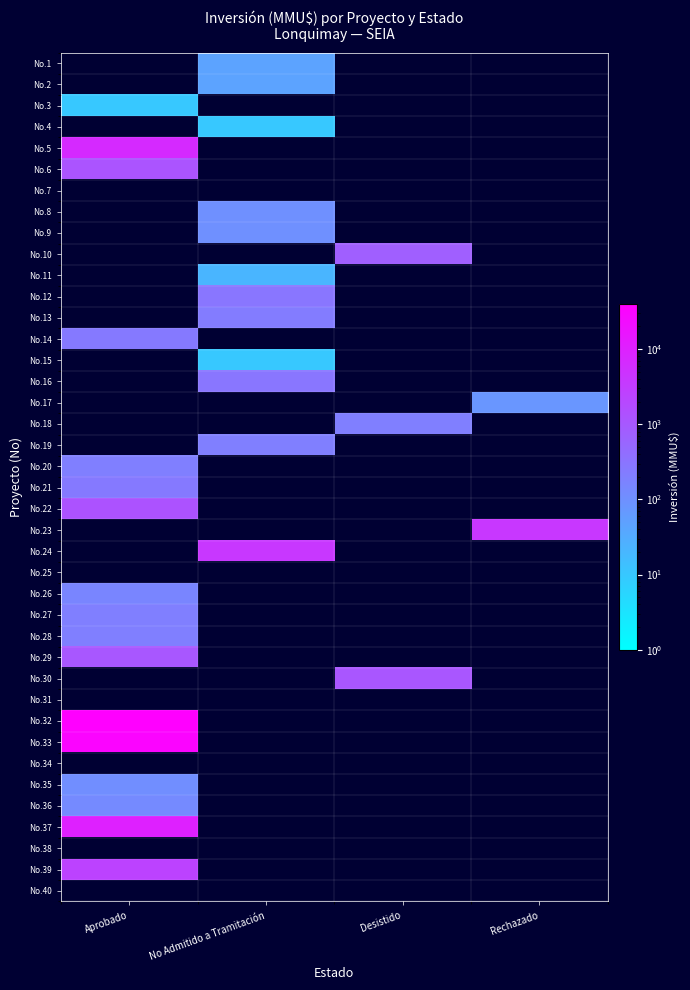

At which category is the sum across all series the highest?

Aprobado